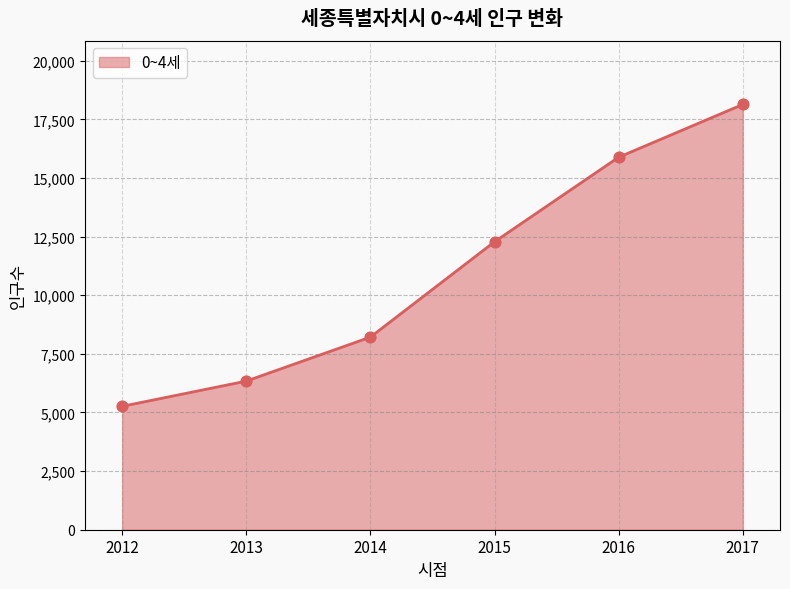

What is the change in value from 2014 to 2015?

+4064.5